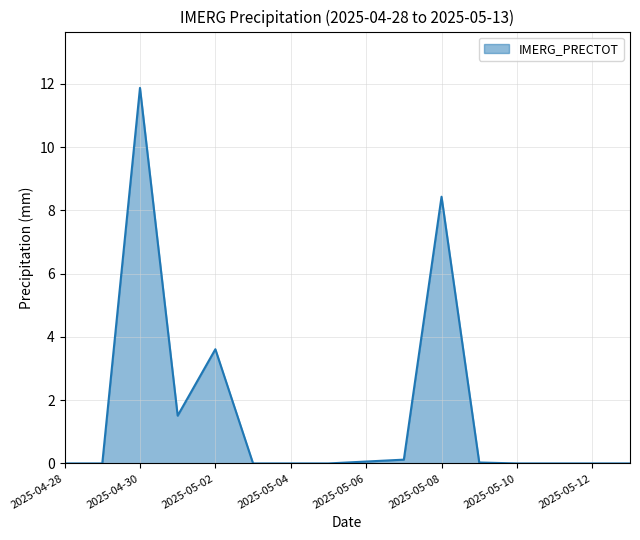

What is the maximum value shown in the chart?

11.9